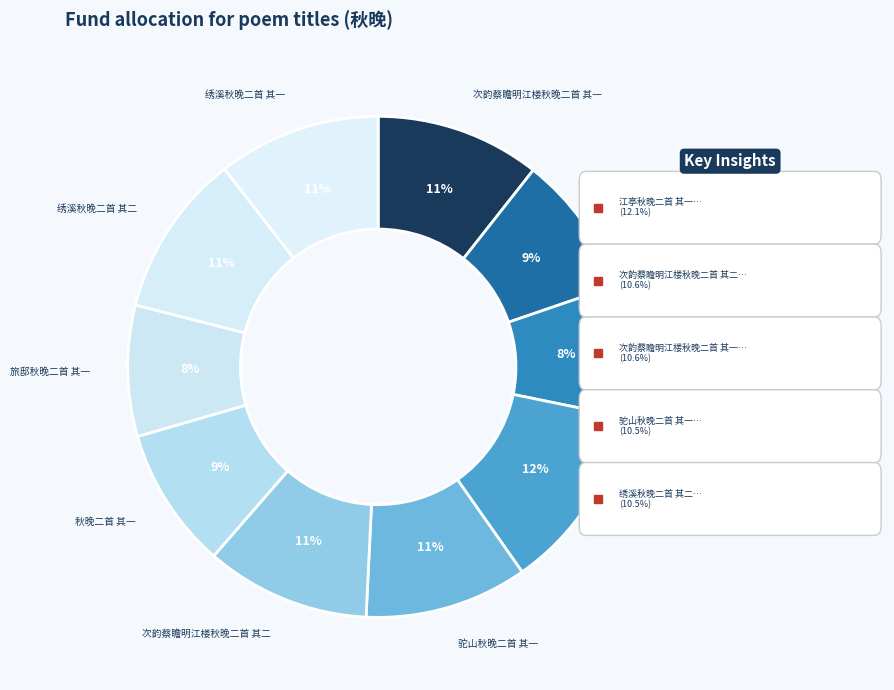

What is the largest slice in the pie chart?

江亭秋晚二首 其一